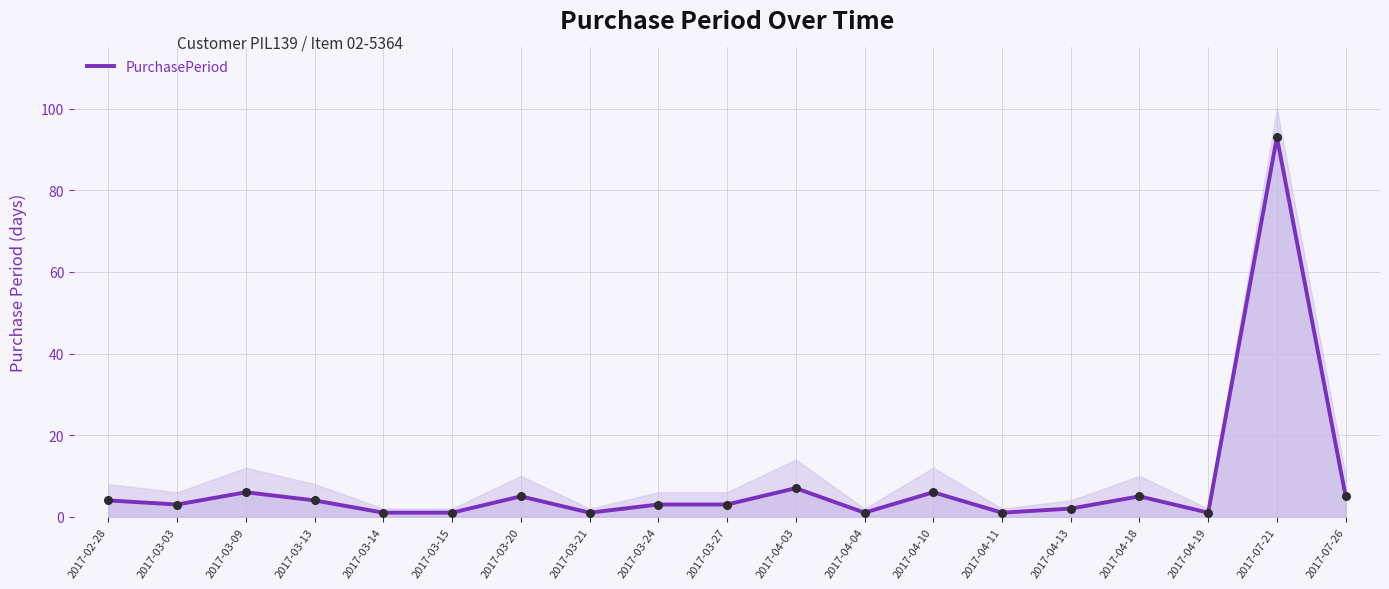

Which has a higher value, 2017-02-28 or 2017-03-13?

2017-02-28